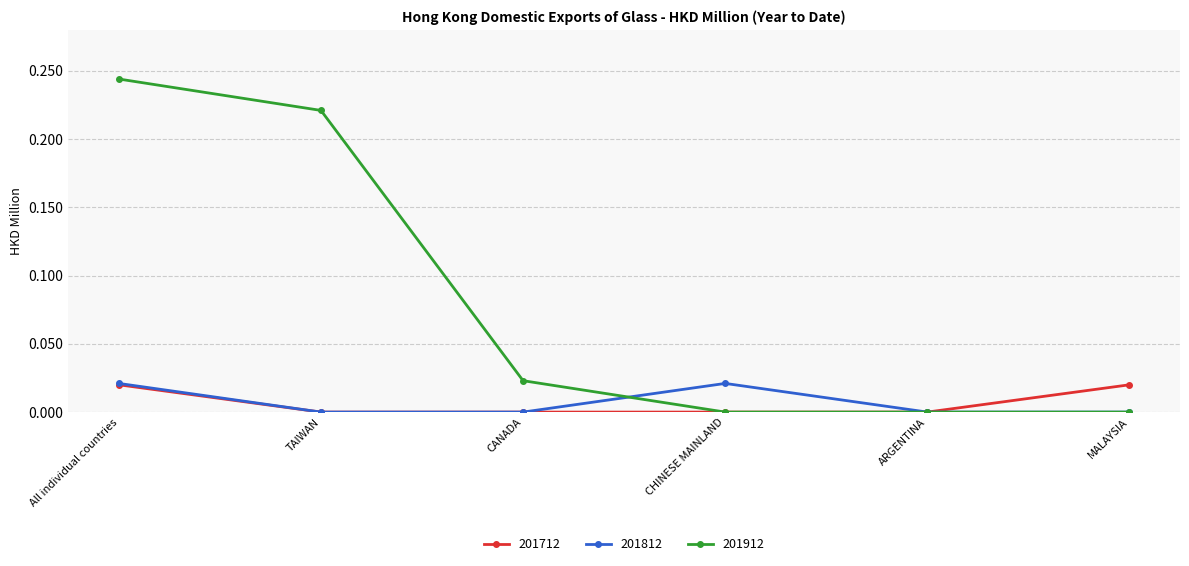

The 201712 series shows 0.0 at All individual countries. True or false?

True